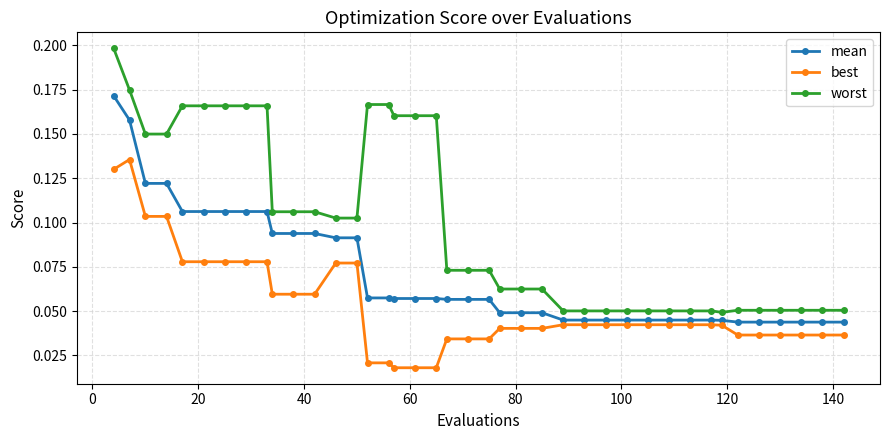

What is the sum of all best values?

2.1